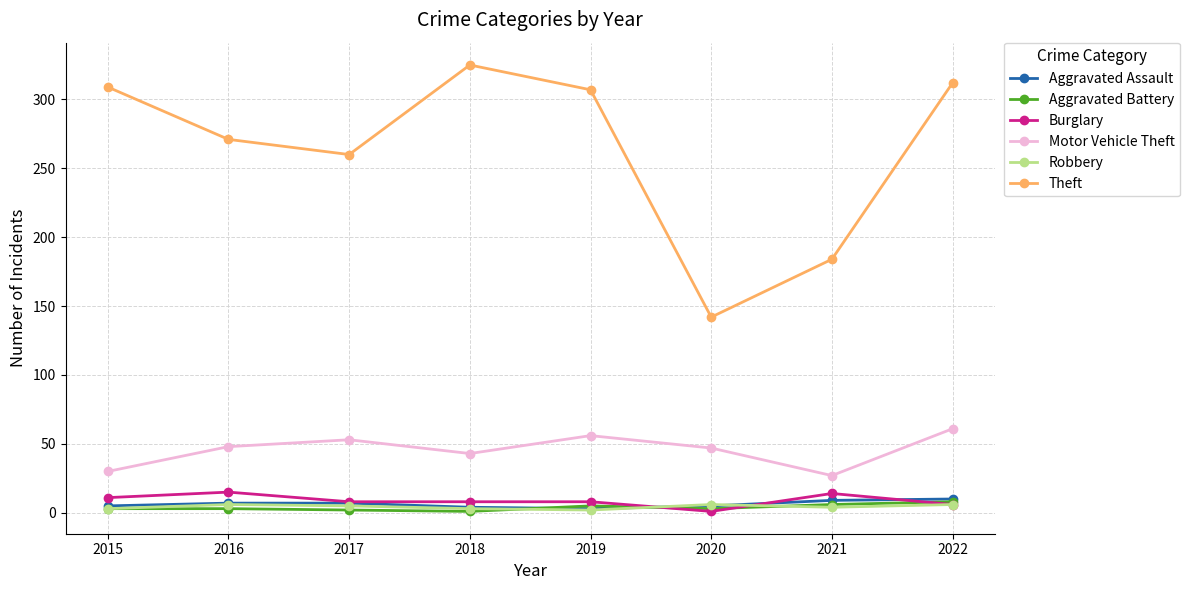

At how many categories does at least one series exceed 103?

8